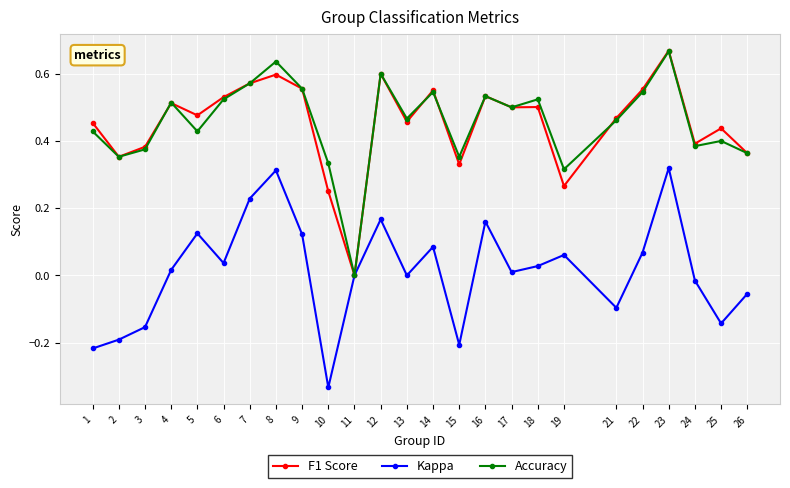

Between 9 and 13, which series saw the biggest shift?

Kappa